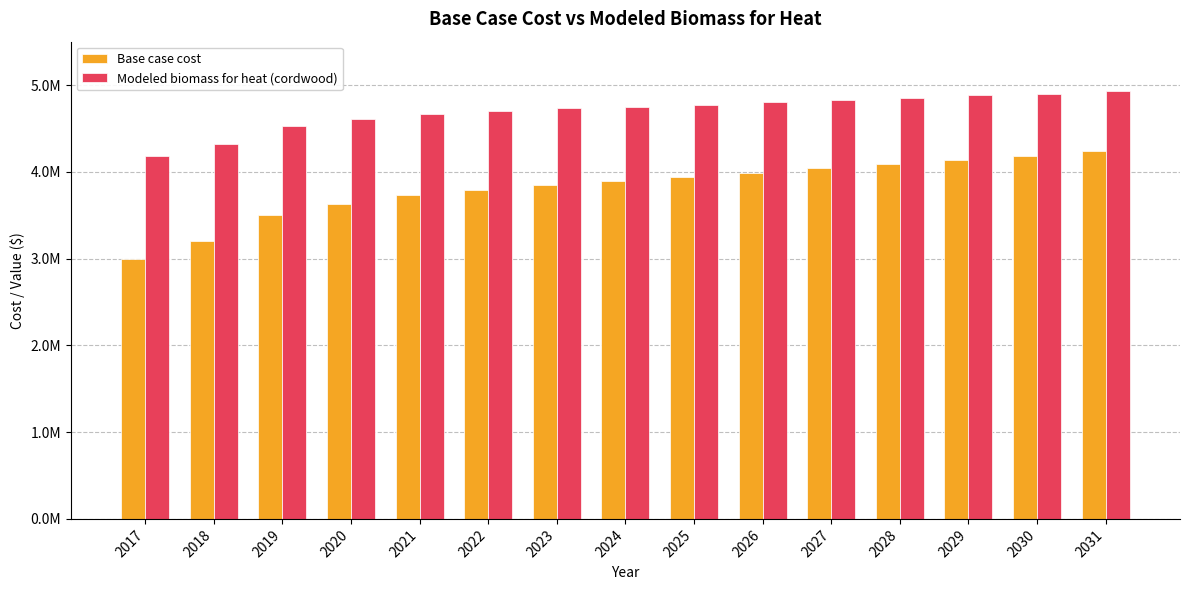

What is the value of the Modeled biomass for heat (cordwood) bar at the 11th from the left?

4833368.5